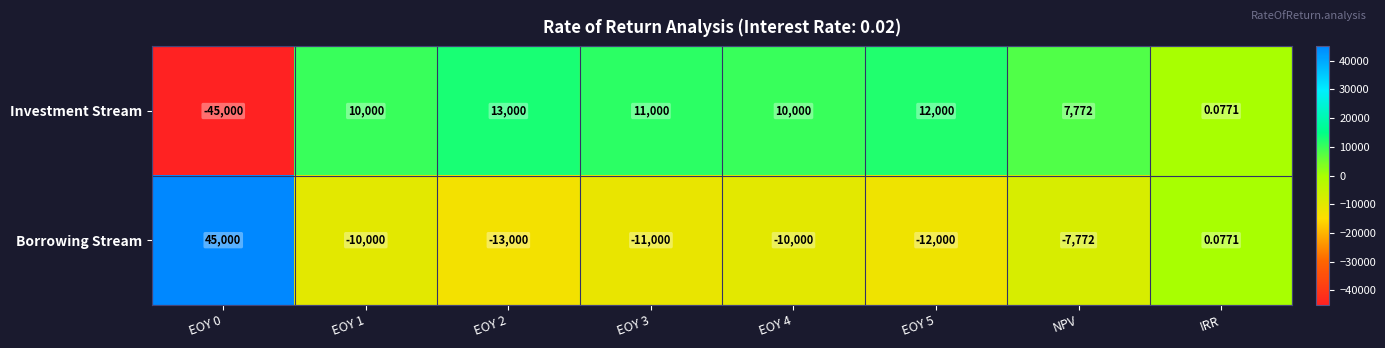

Rank the series by their average value, from highest to lowest.

Investment Stream, Borrowing Stream